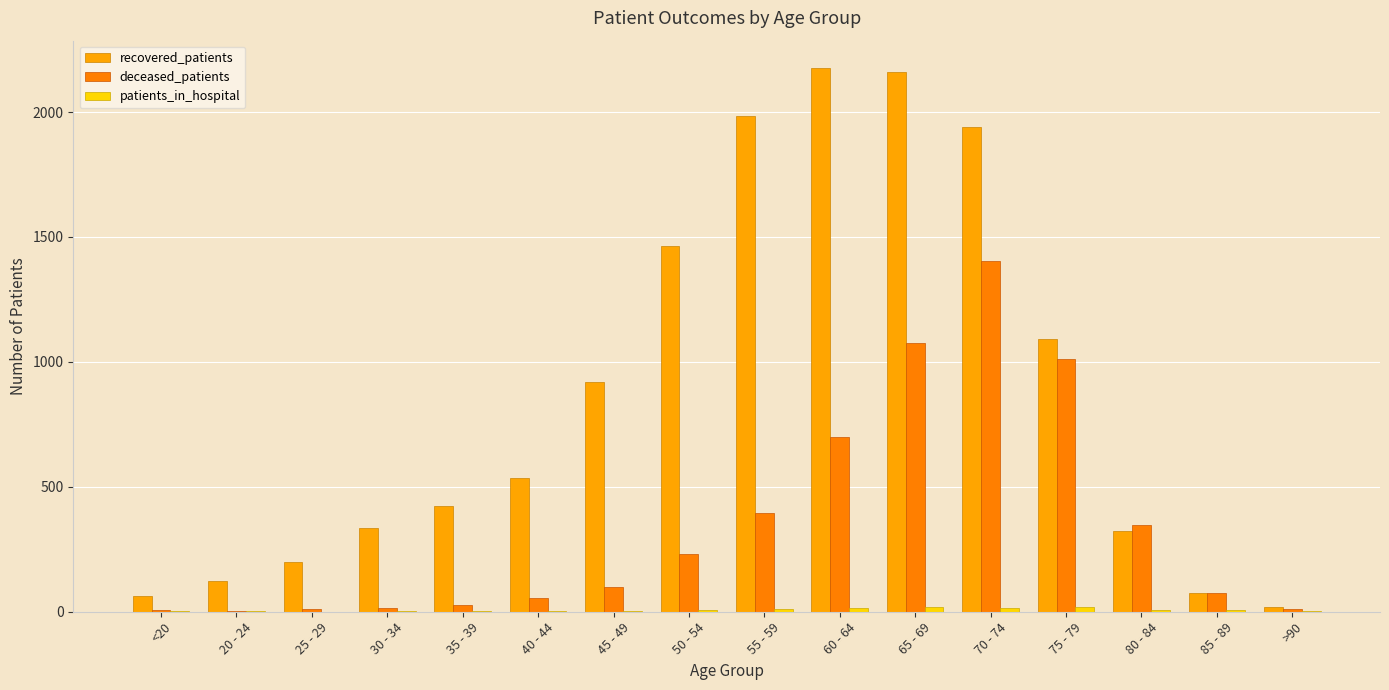

What is the spread (max minus min) of values at 85 - 89?

70